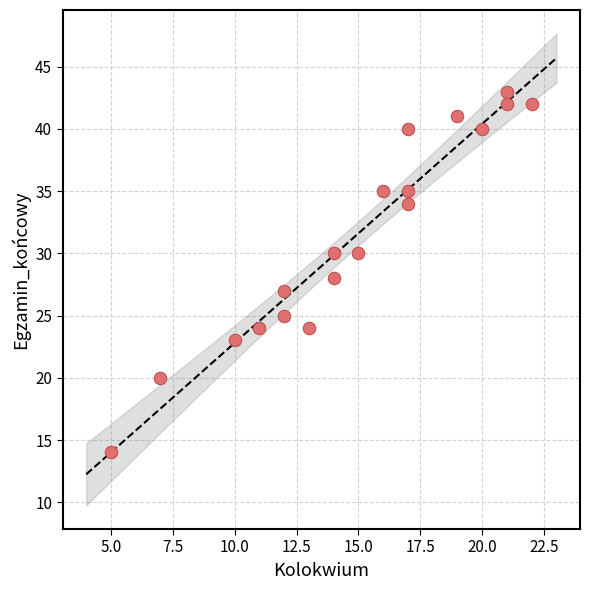

What is the range of Y values (max minus min)?

29